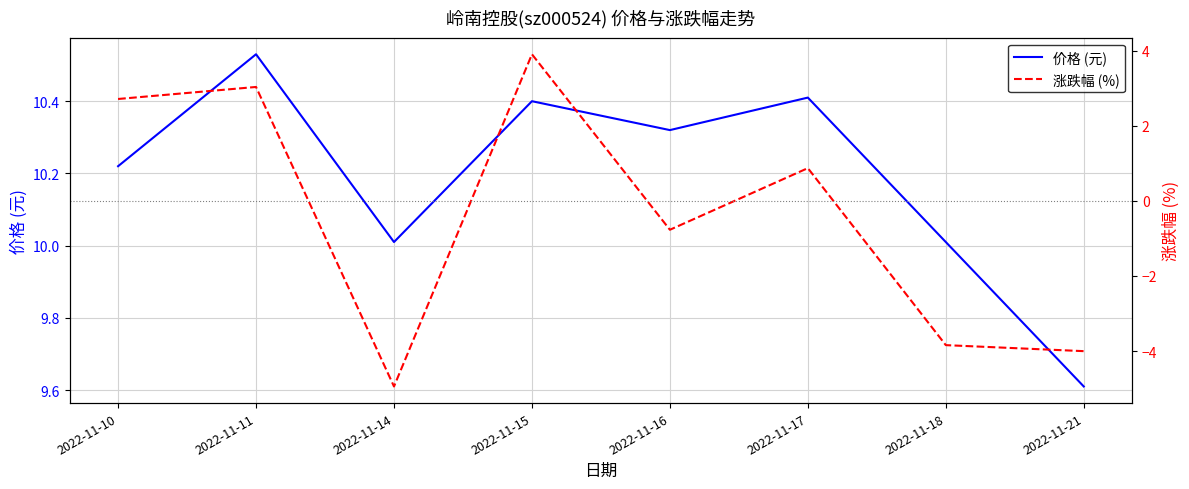

True or false: 涨跌幅 (%) has more than 1 interior local peaks.

True